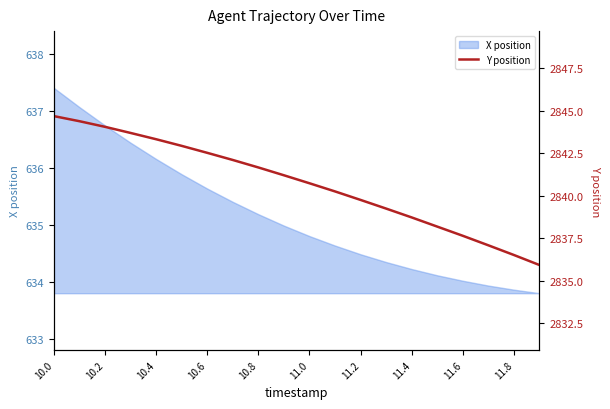

What is the maximum value for X position?

637.4